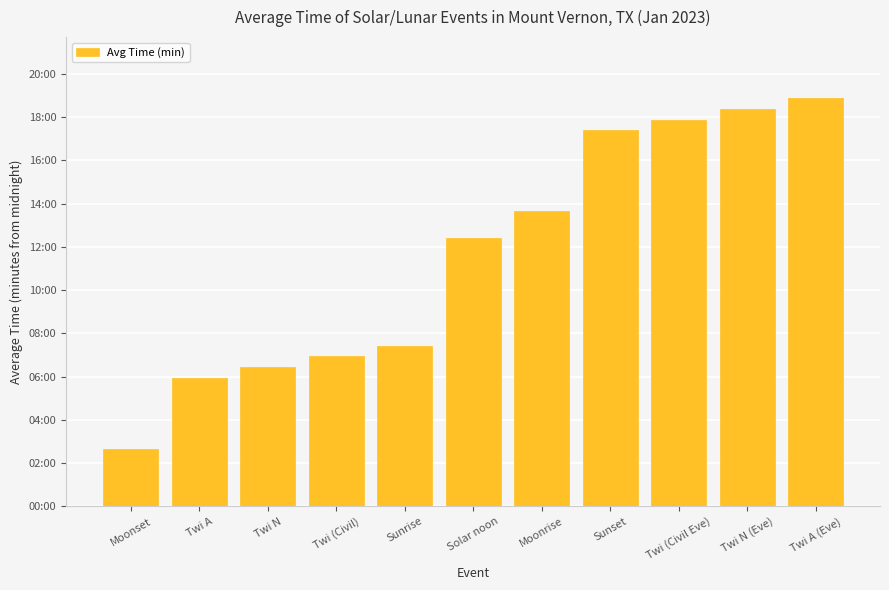

Where does the data first go above 744?

Moonrise